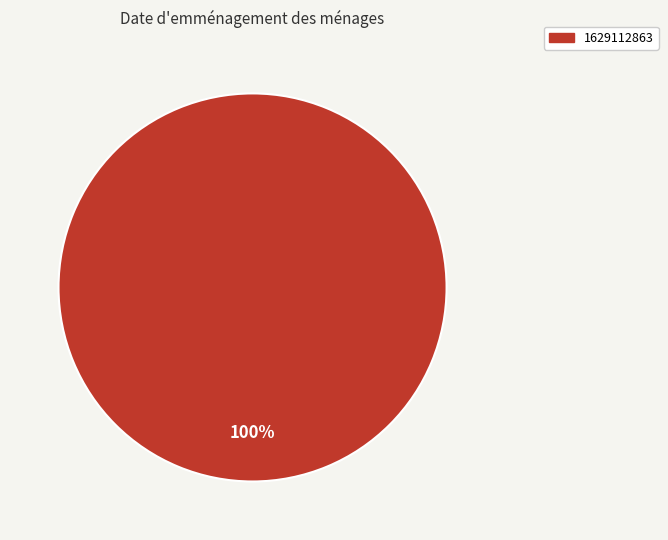

To the nearest percent, what percentage of the pie is 1629112863?

100%